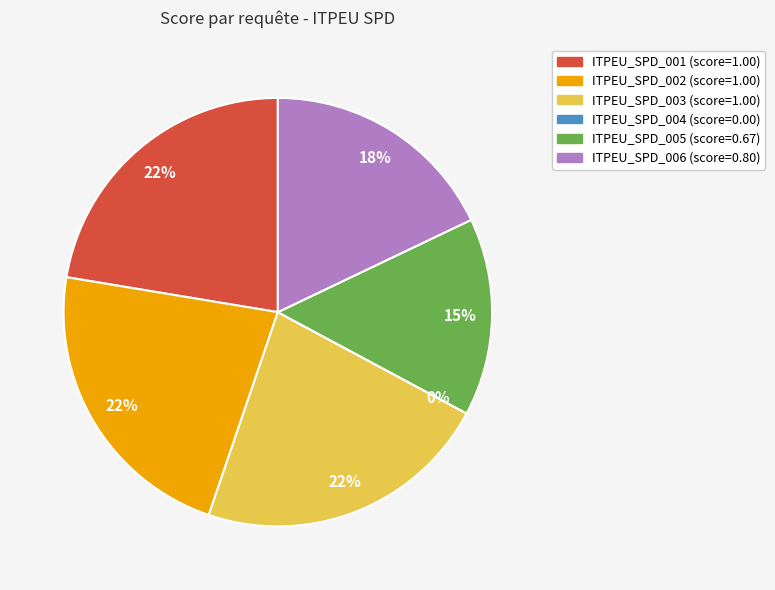

What is the change in value from ITPEU_SPD_002 to ITPEU_SPD_005?

-0.3